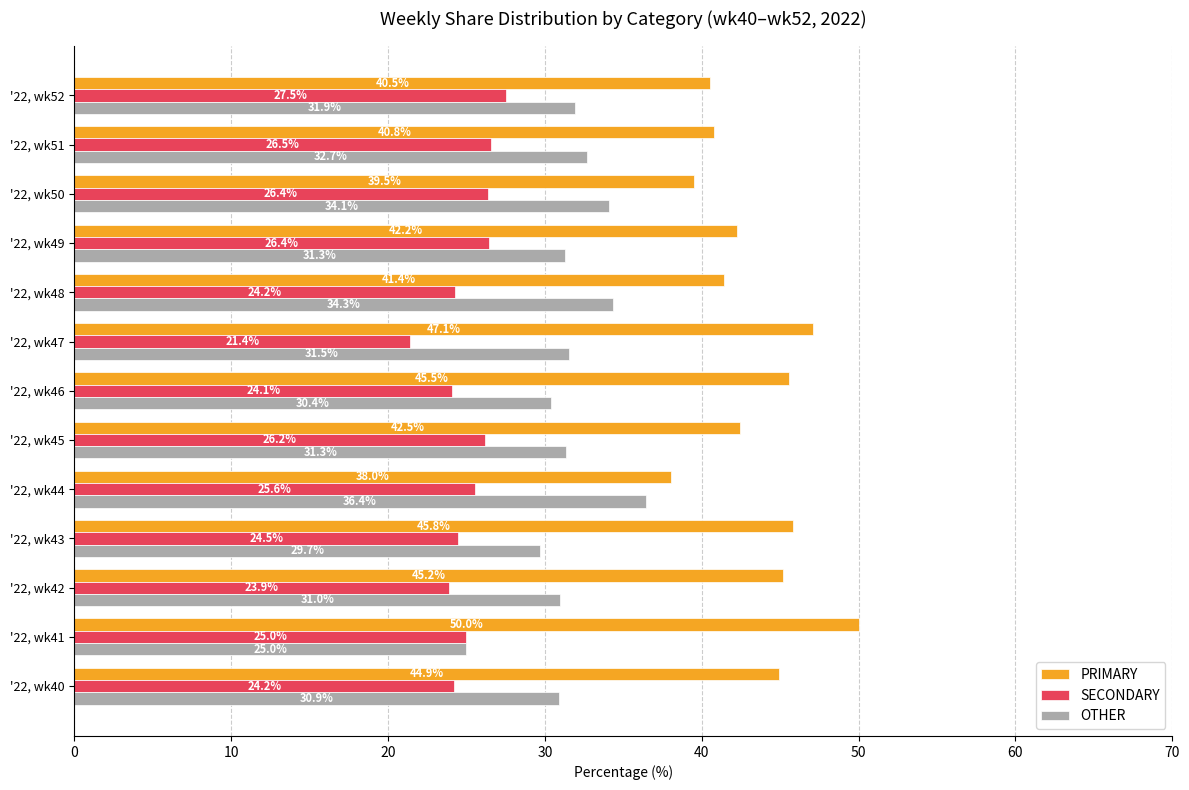

What is the sum of all PRIMARY values?

563.6